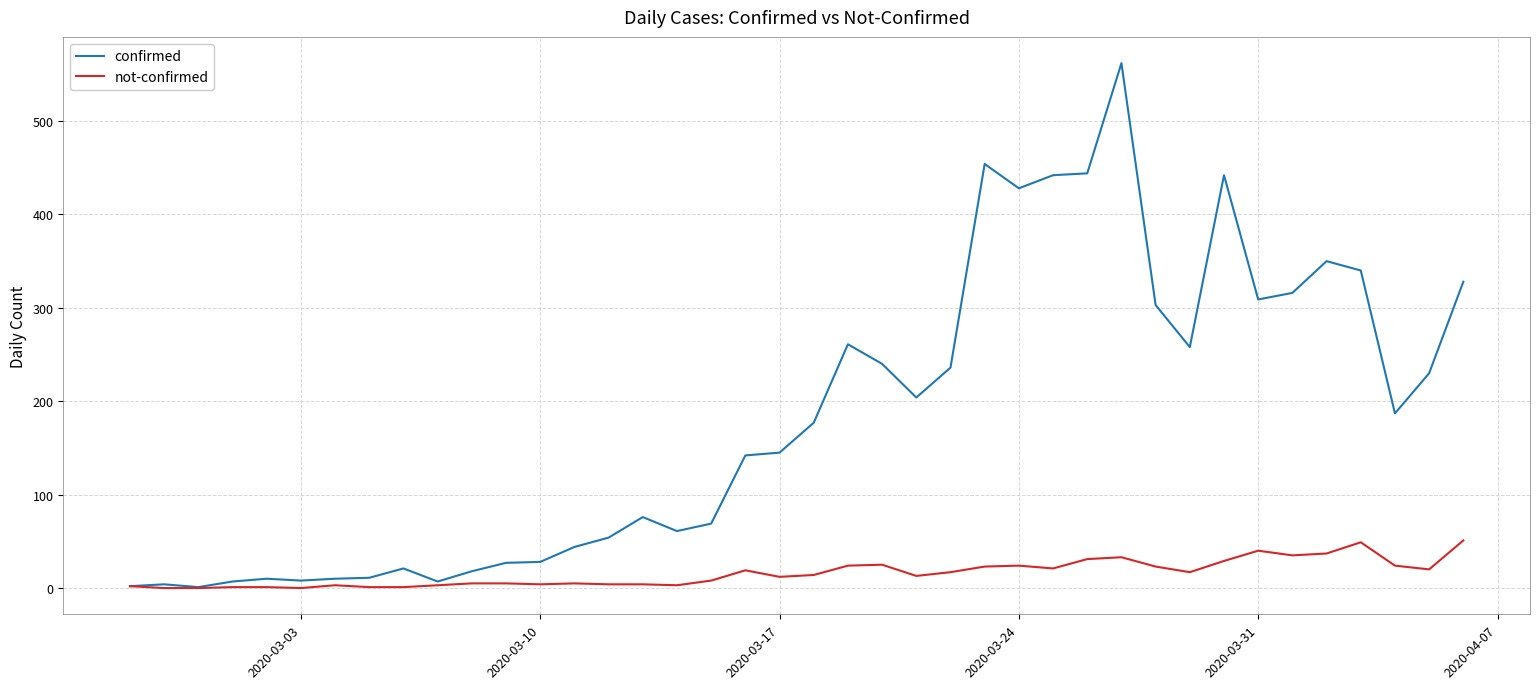

Which series has the largest total across all categories?

confirmed